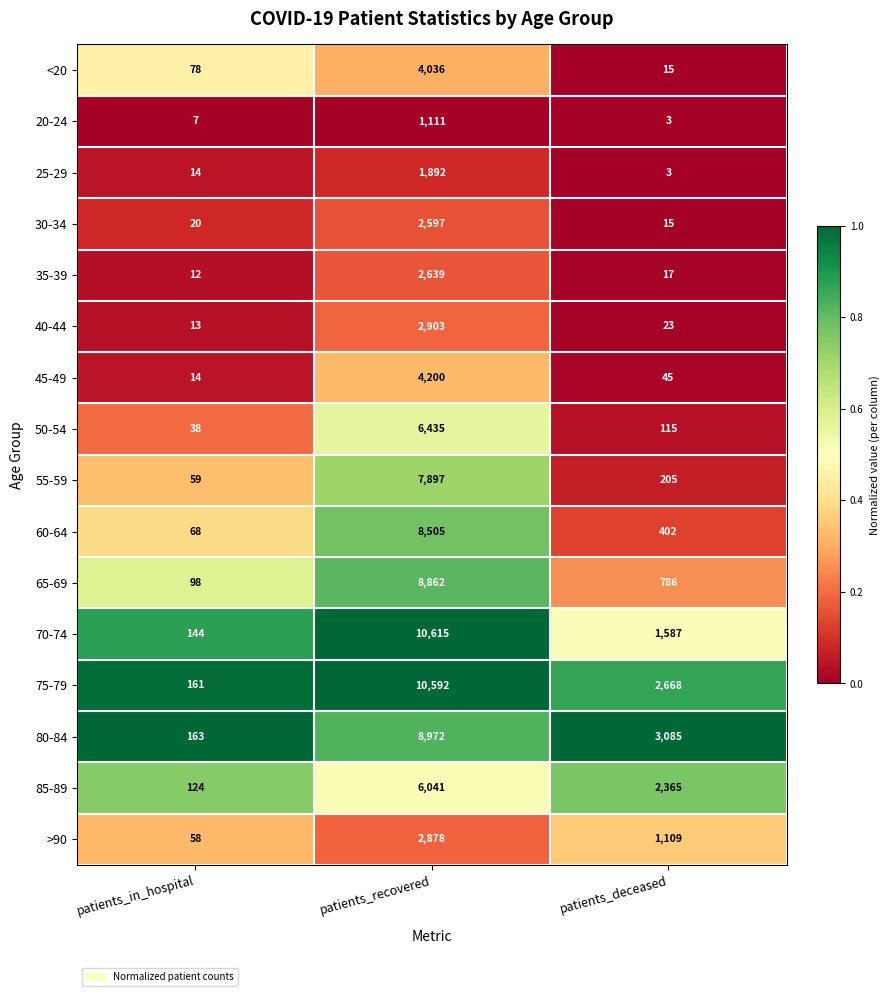

At which label does 60-64 reach its minimum?

patients_in_hospital